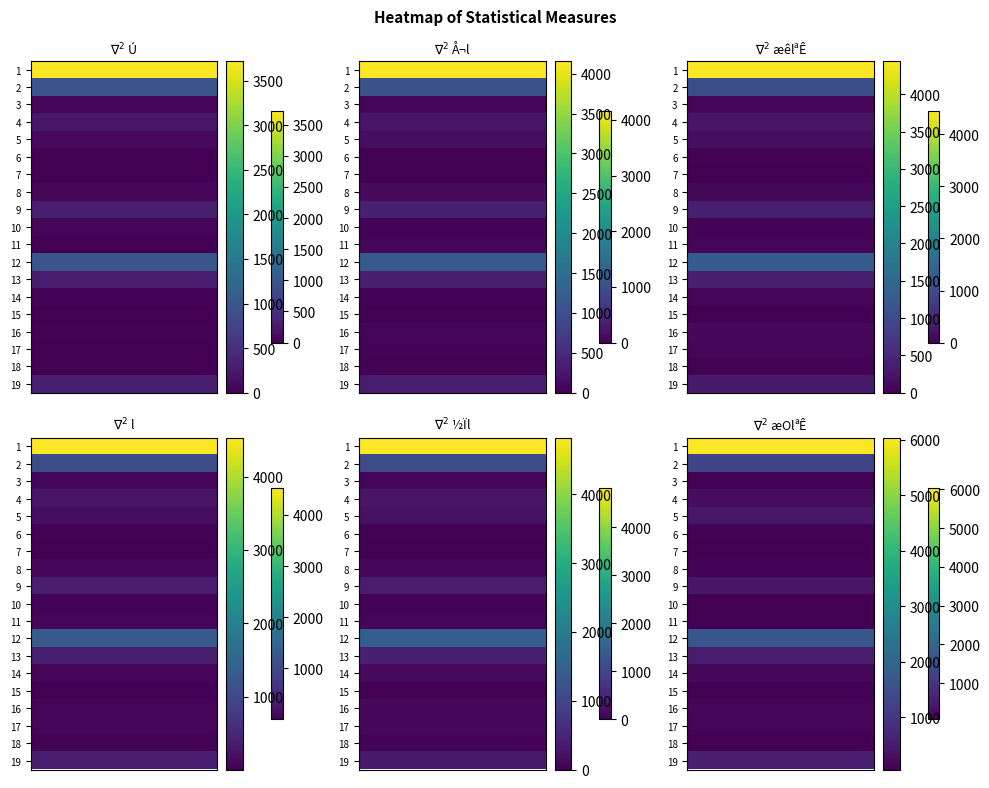

What is the spread (max minus min) of values at 19?

226.0